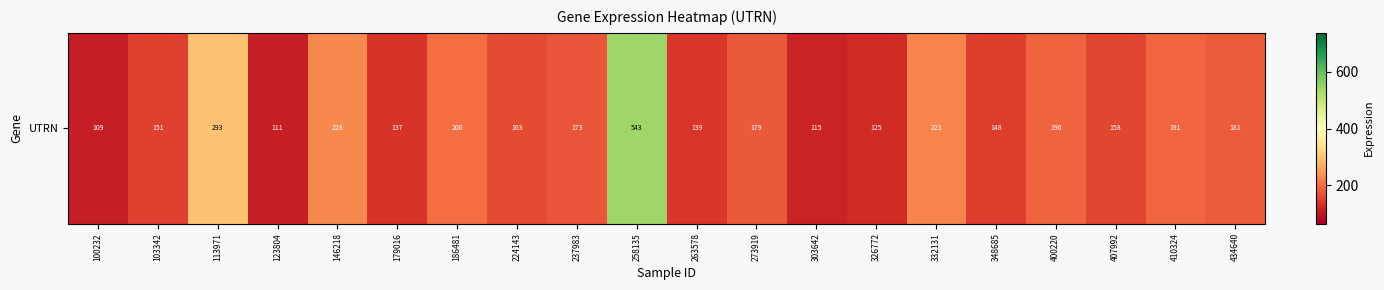

How many values exceed 172?

10